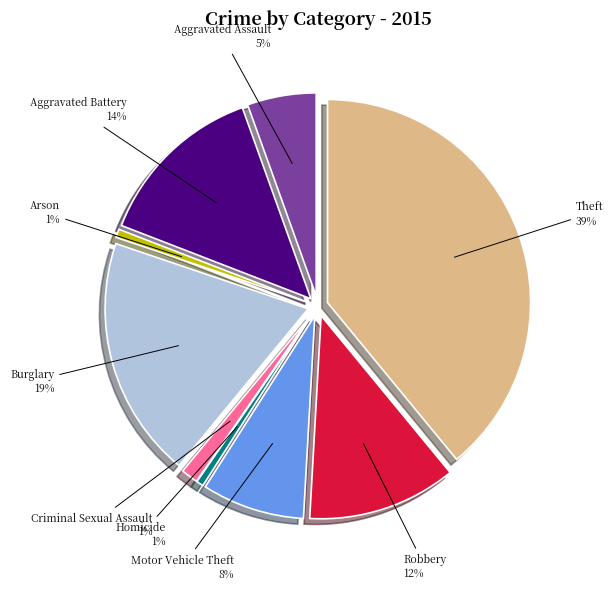

To the nearest percent, what percentage of the pie is Motor Vehicle Theft?

8%